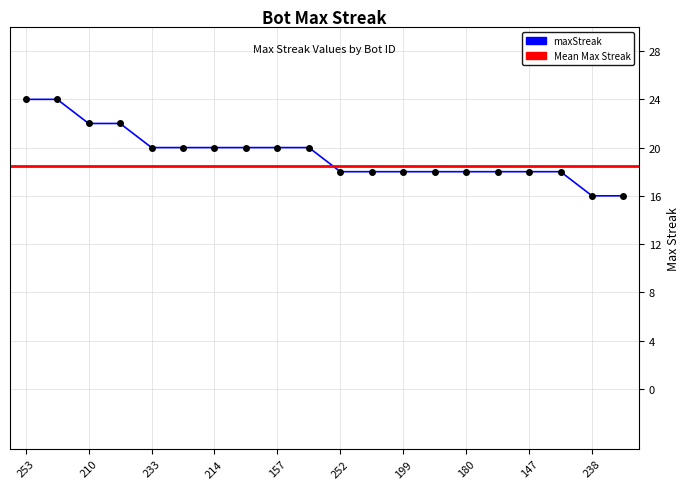

How many lines are shown in the chart?

1